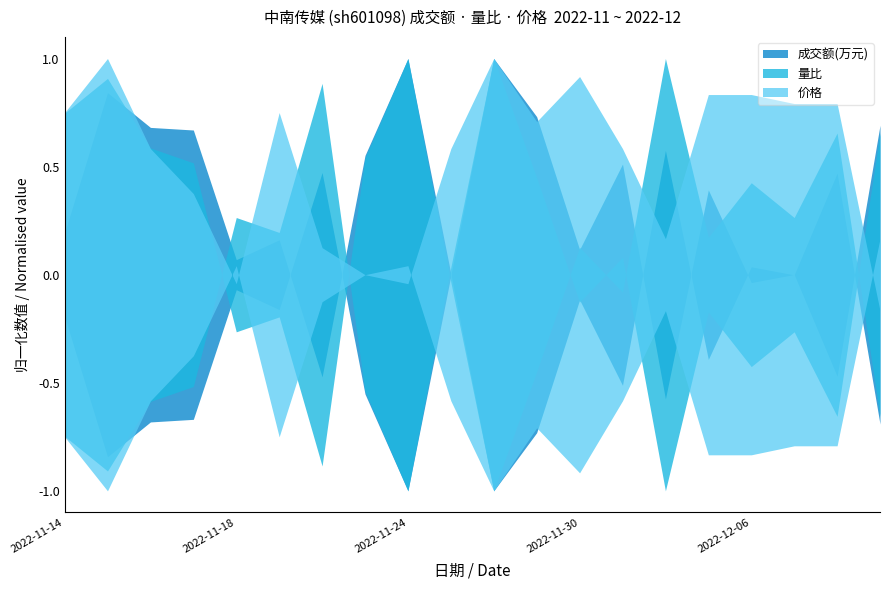

At 2022-12-05, list the series in order from largest to smallest.

价格, 成交额(万元), 量比